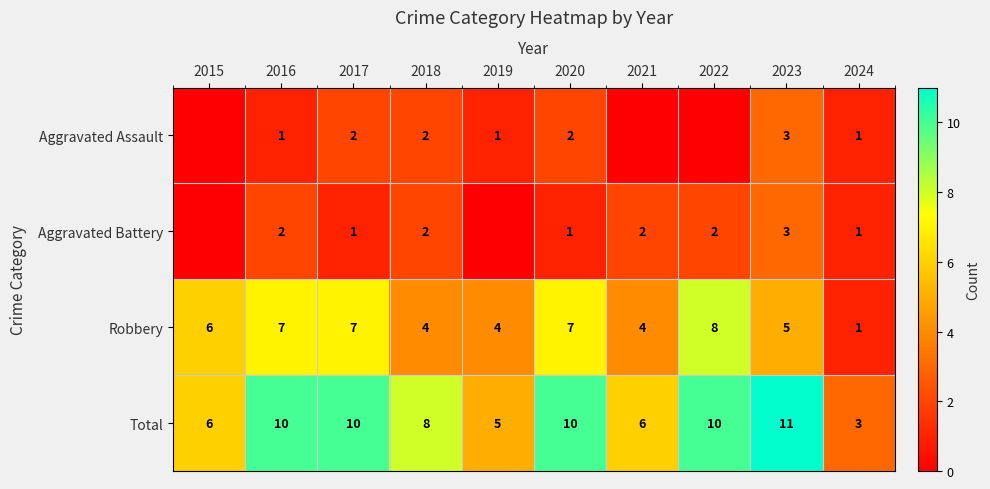

Is the value of Aggravated Battery at 2020 greater than the value of Aggravated Assault at 2023?

No